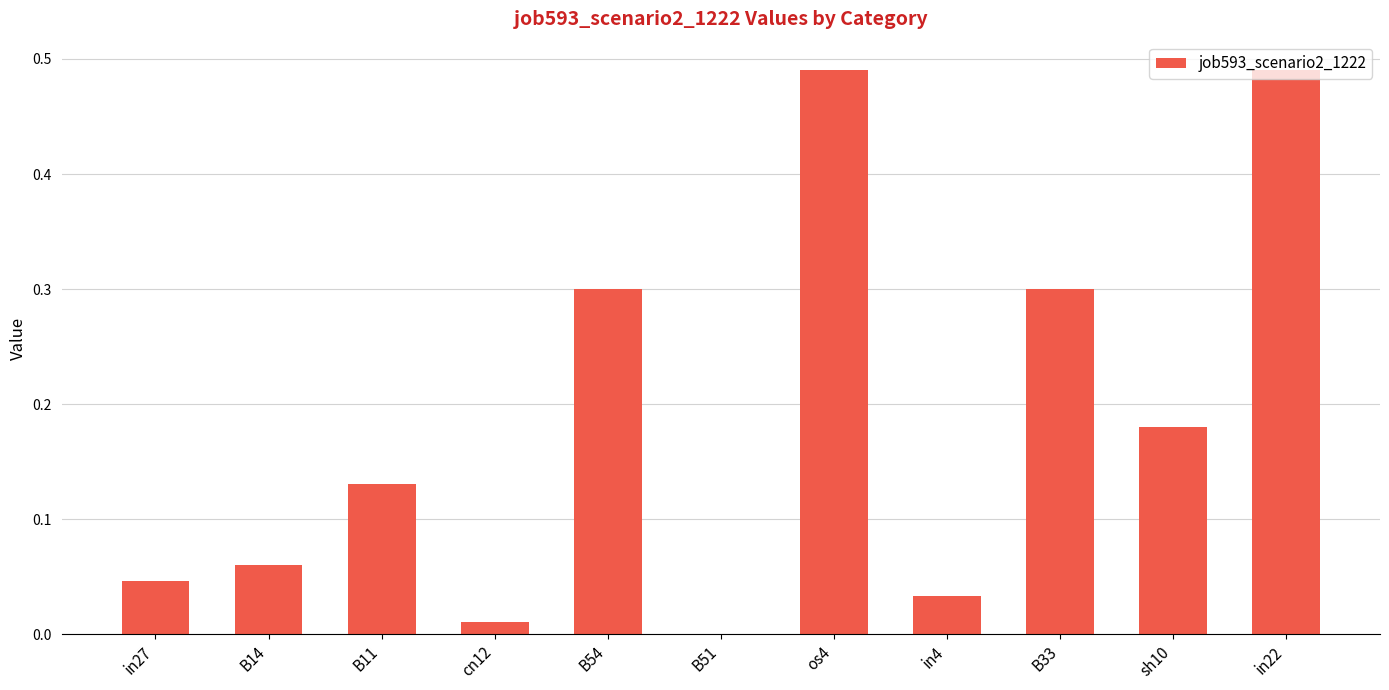

Between B14 and B51, which is larger?

B14